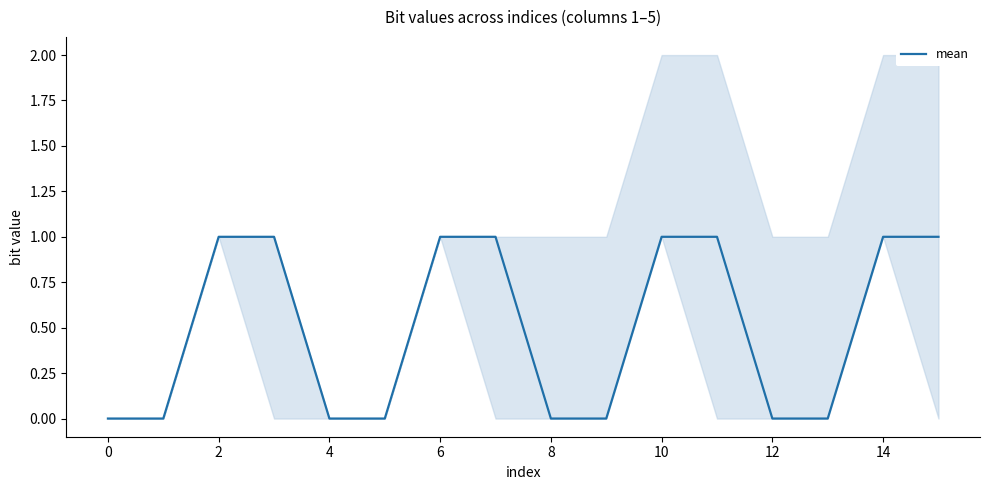

The value of mean at 2 is 1. True or false?

True